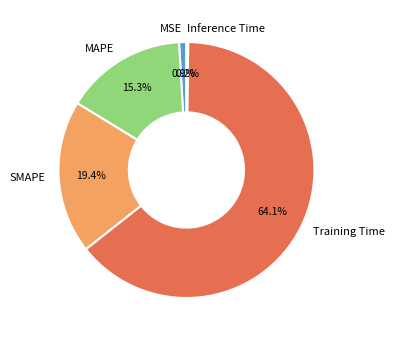

Which has a higher value, Training Time or MAPE?

Training Time